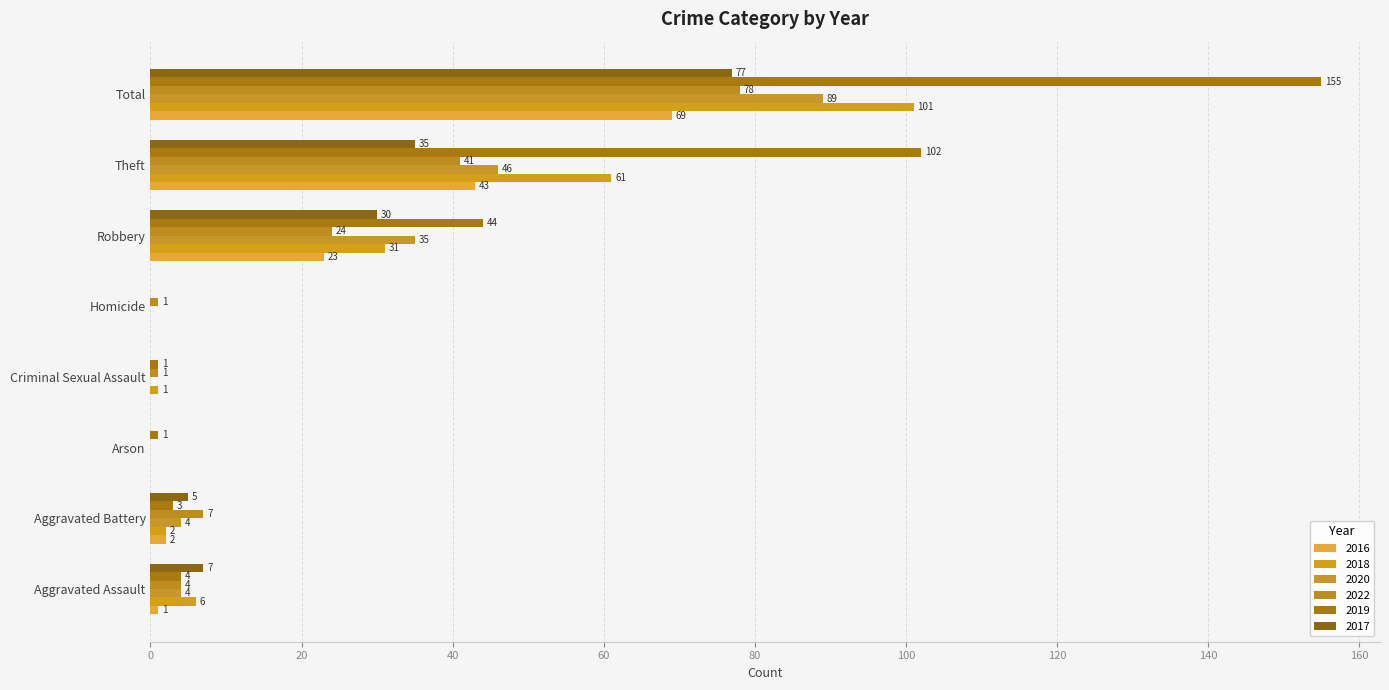

What is the difference between the maximum and minimum values in the 2016 series?

69